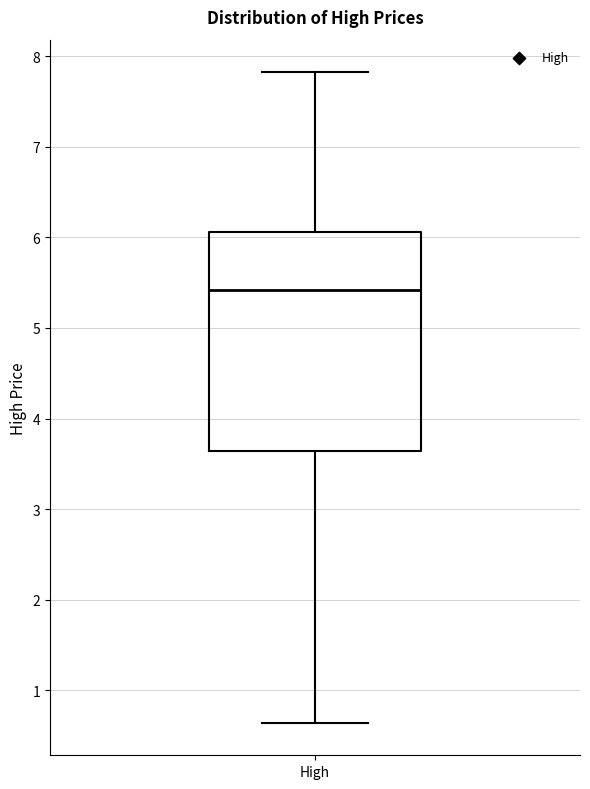

Transcribe this box plot: give where the median line is, the range the box spans, and where the two whiskers end, as read against the y-axis. The values are not printed on the chart, so give them approximately, as read against the axis.

median 5.4, box 3.6 to 6.1, whiskers 0.6 to 7.8